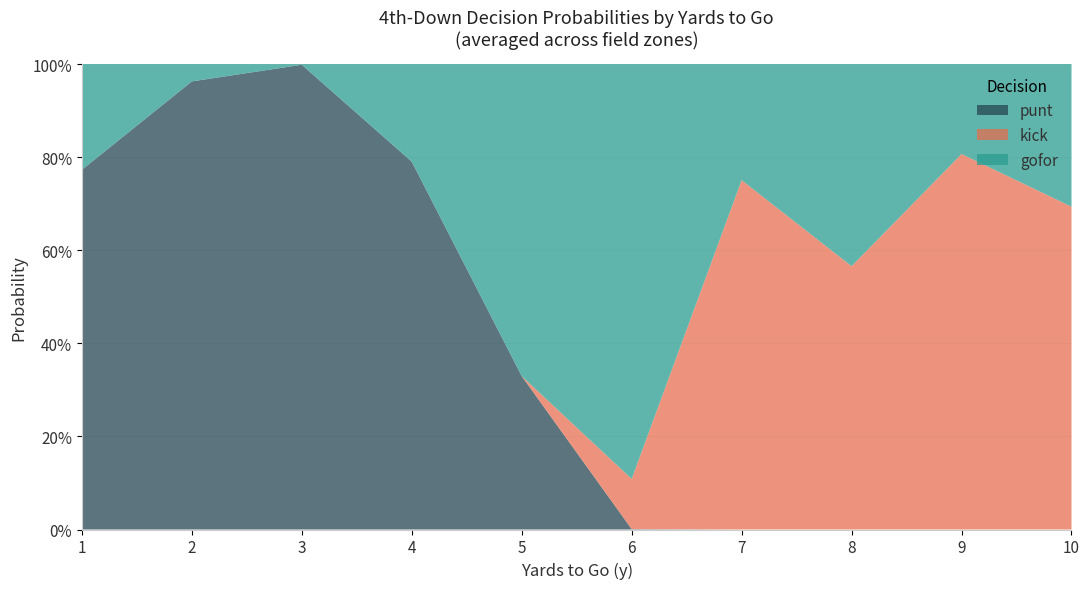

What are all the series names shown in the legend?

punt, kick, gofor